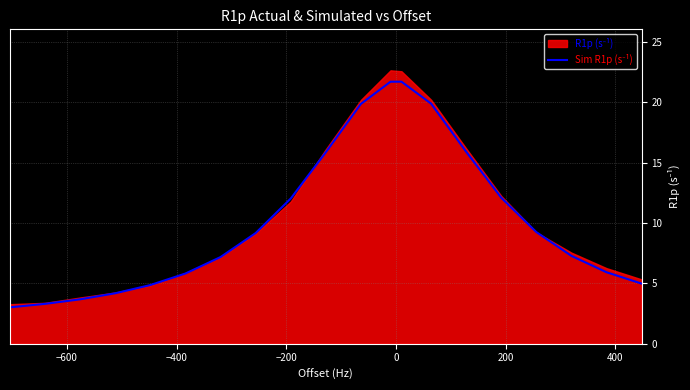

Does the chart have visible grid lines?

Yes